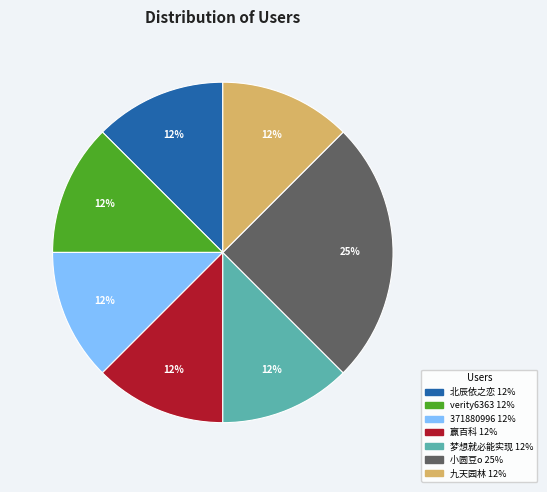

What is the ratio of the value at 371880996 to the value at 北辰依之恋?

1.0